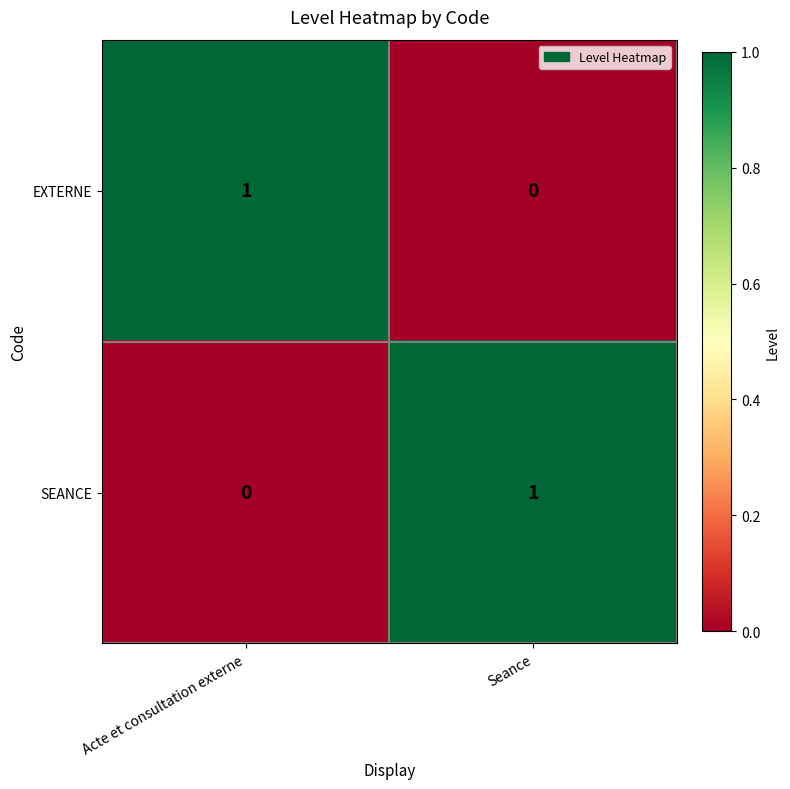

Rank the categories by SEANCE value from highest to lowest.

Seance, Acte et consultation externe